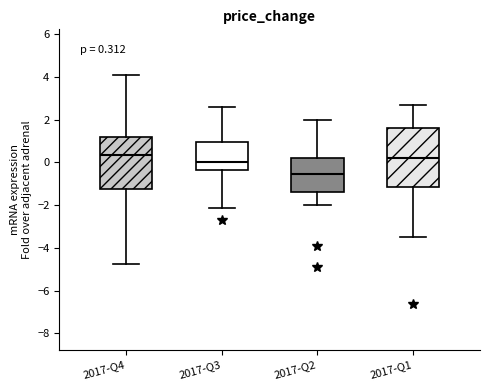

Which box has the lowest median line?

2017-Q2